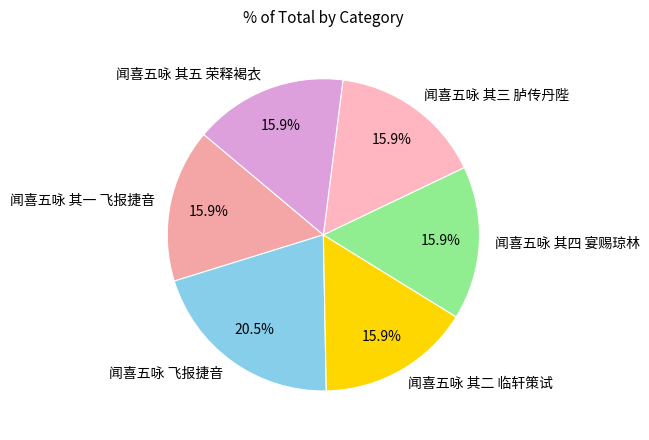

What percentage is the 闻喜五咏 其五 荣释褐衣 slice, to the nearest percent?

16%